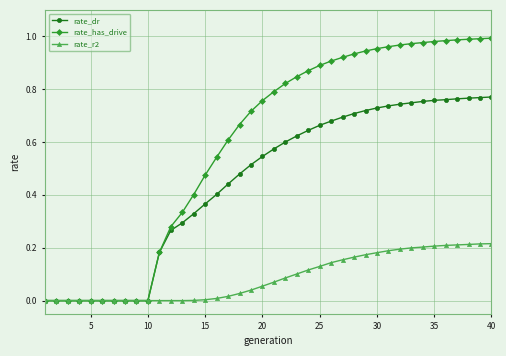

Which series has the largest total across all categories?

rate_has_drive